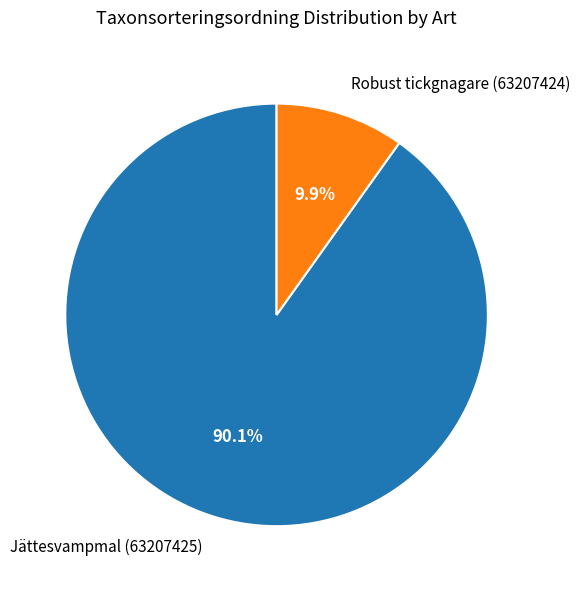

To the nearest percent, what is the difference between the Robust tickgnagare (63207424) and Jättesvampmal (63207425) slice percentages?

80%